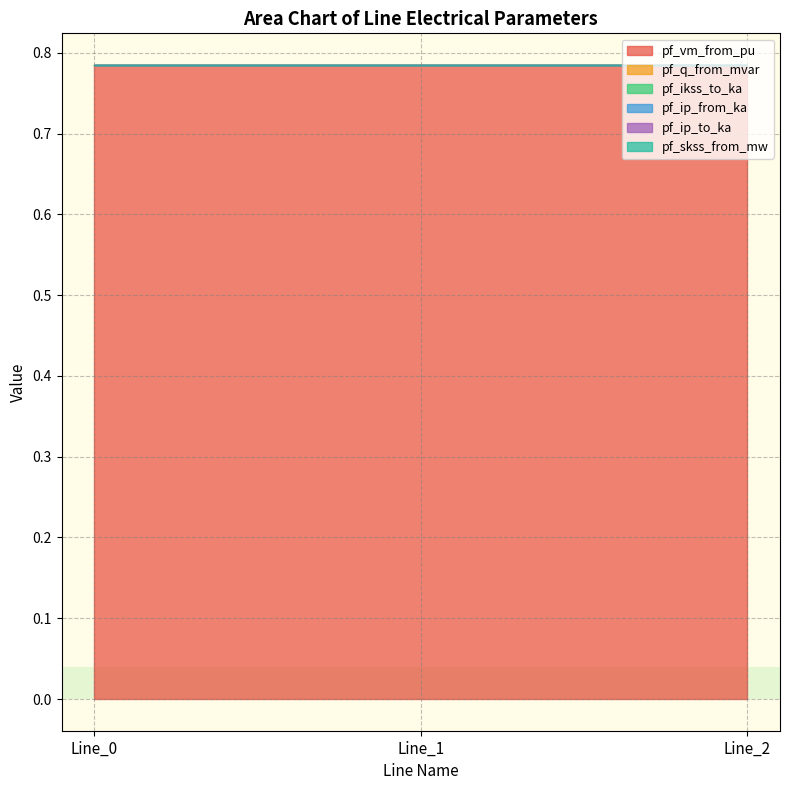

How many lines are shown in the chart?

6